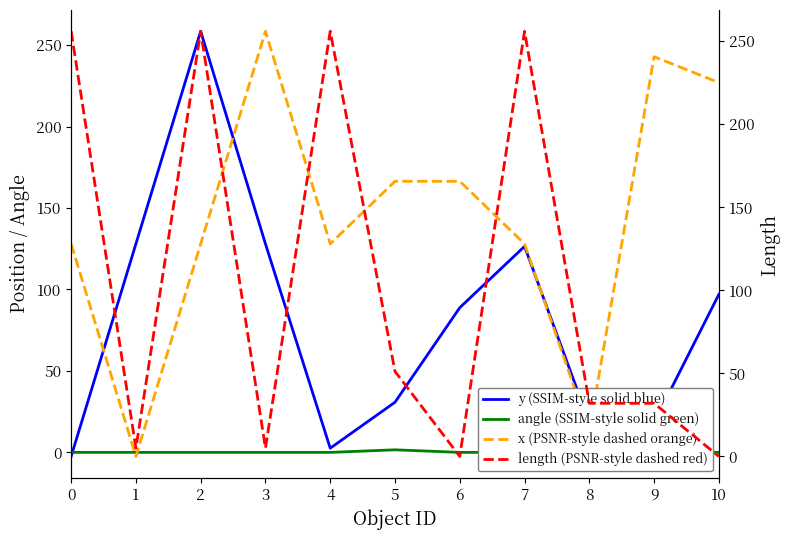

How many series are shown in this chart?

4